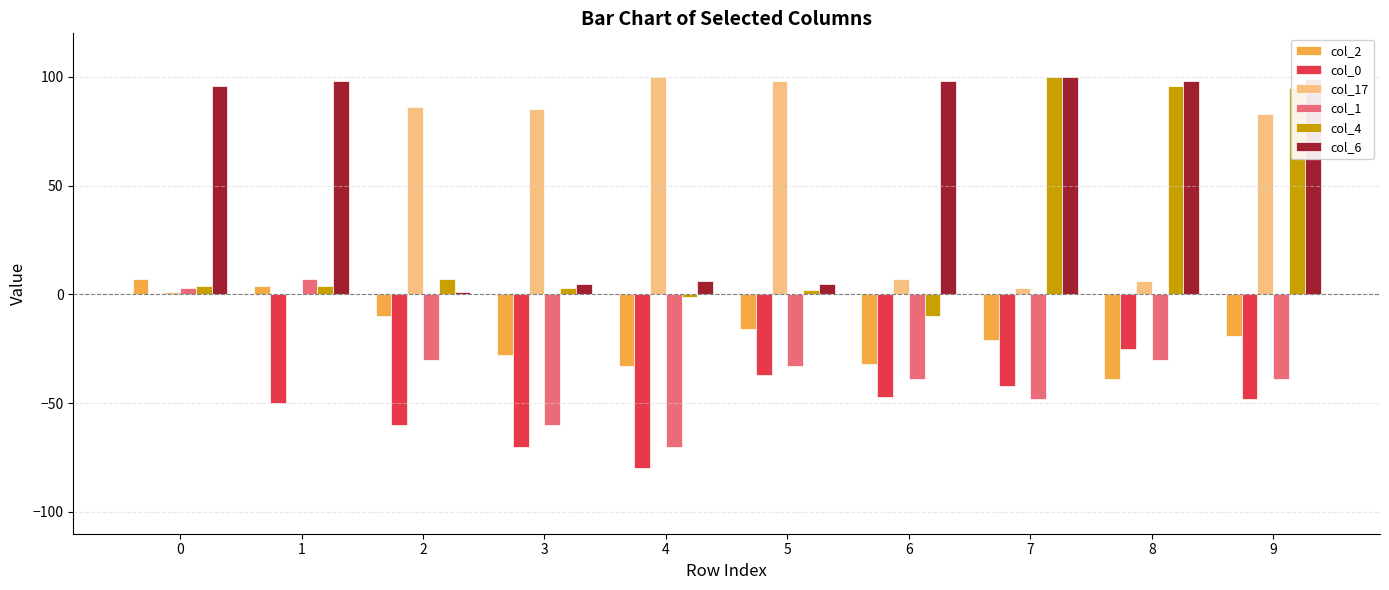

What is the maximum value shown in the chart?

100